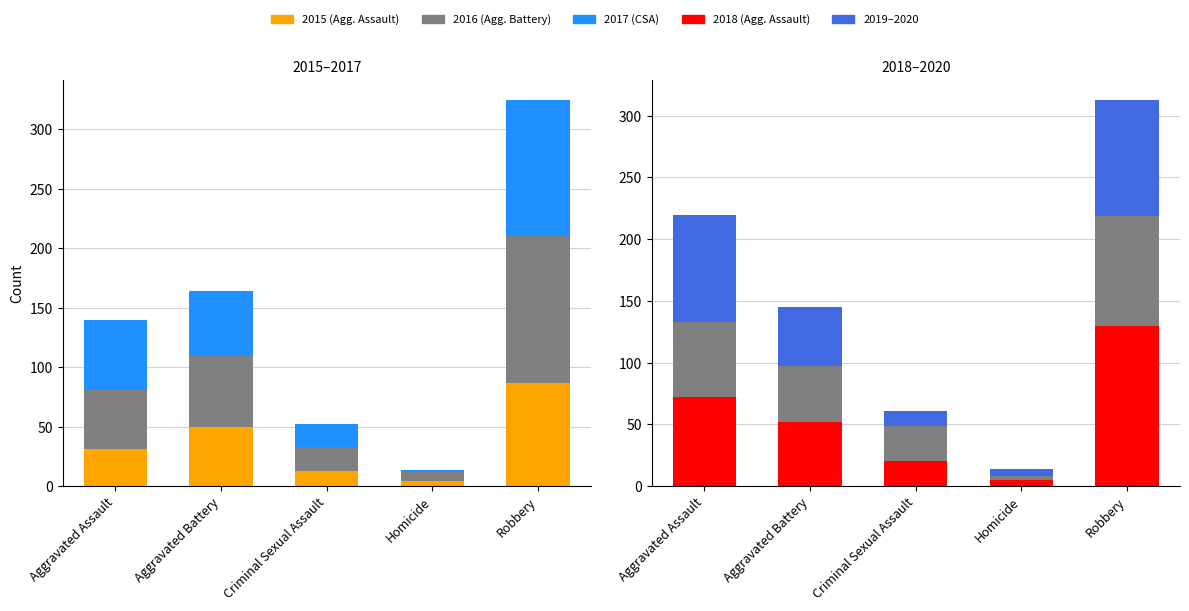

Which series changed the most between Aggravated Battery and Robbery?

2018